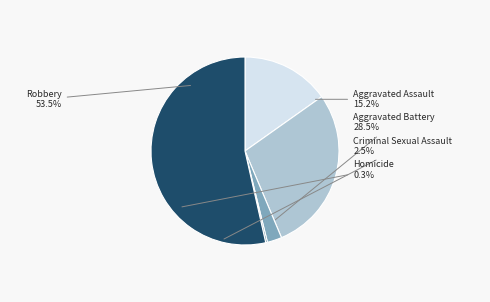

The Homicide slice represents 1% of the pie. True or false?

False